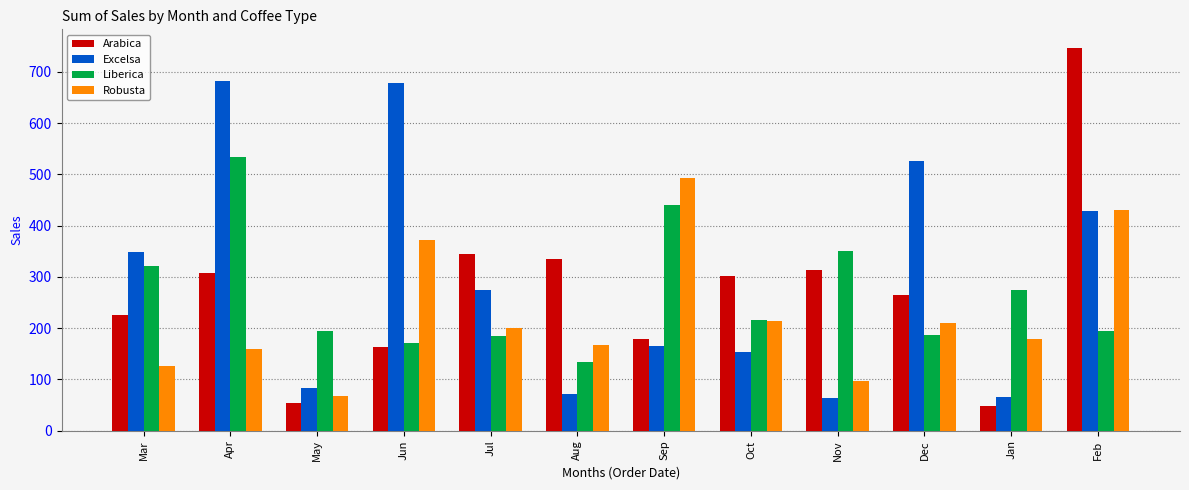

List the series in order of their peak value, lowest first.

Robusta, Liberica, Excelsa, Arabica